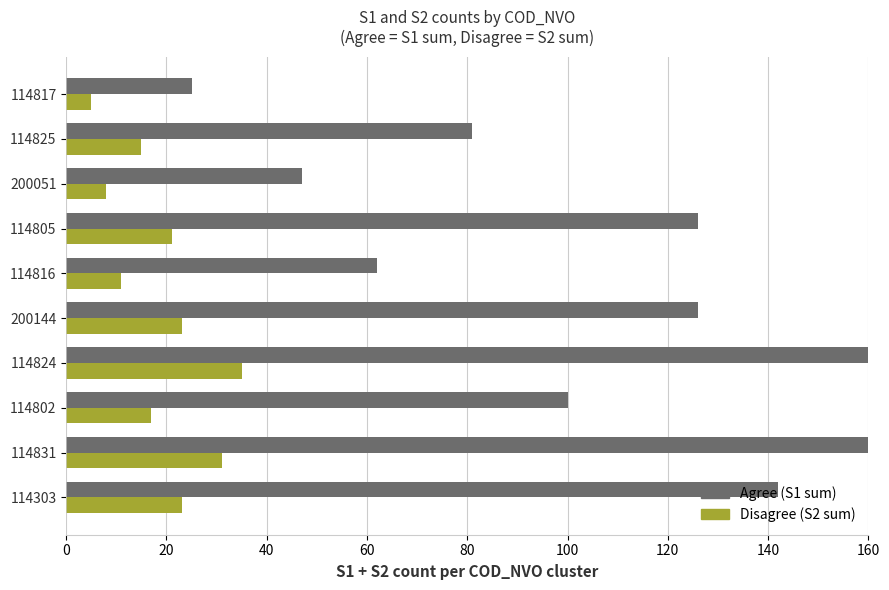

How many distinct data groups are displayed?

2